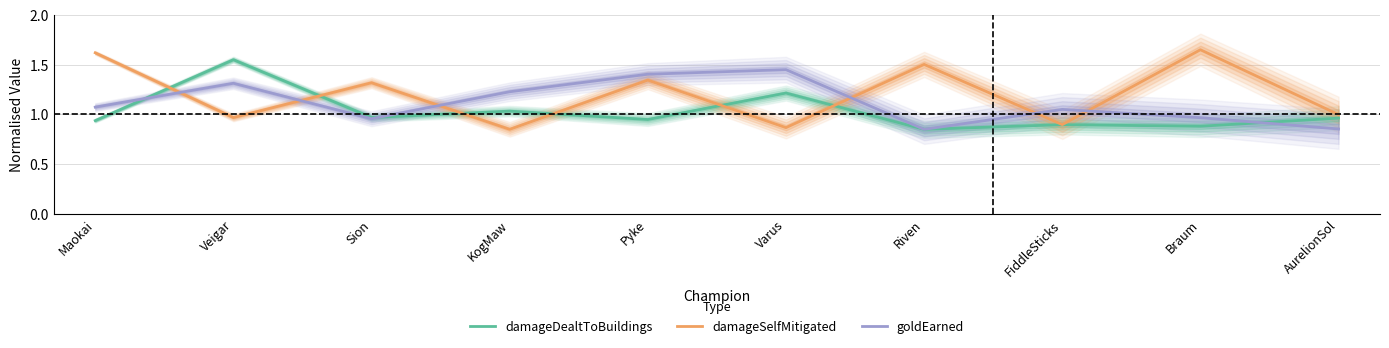

What is the total value across all series at Sion?

3.2